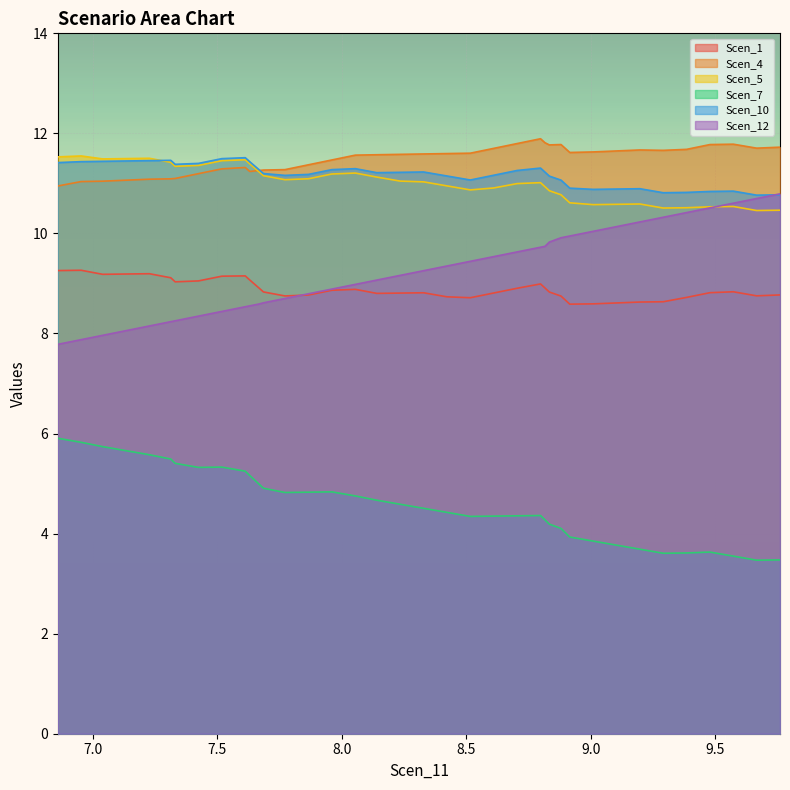

At which label does Scen_4 first exceed 11?

6.952675867959062